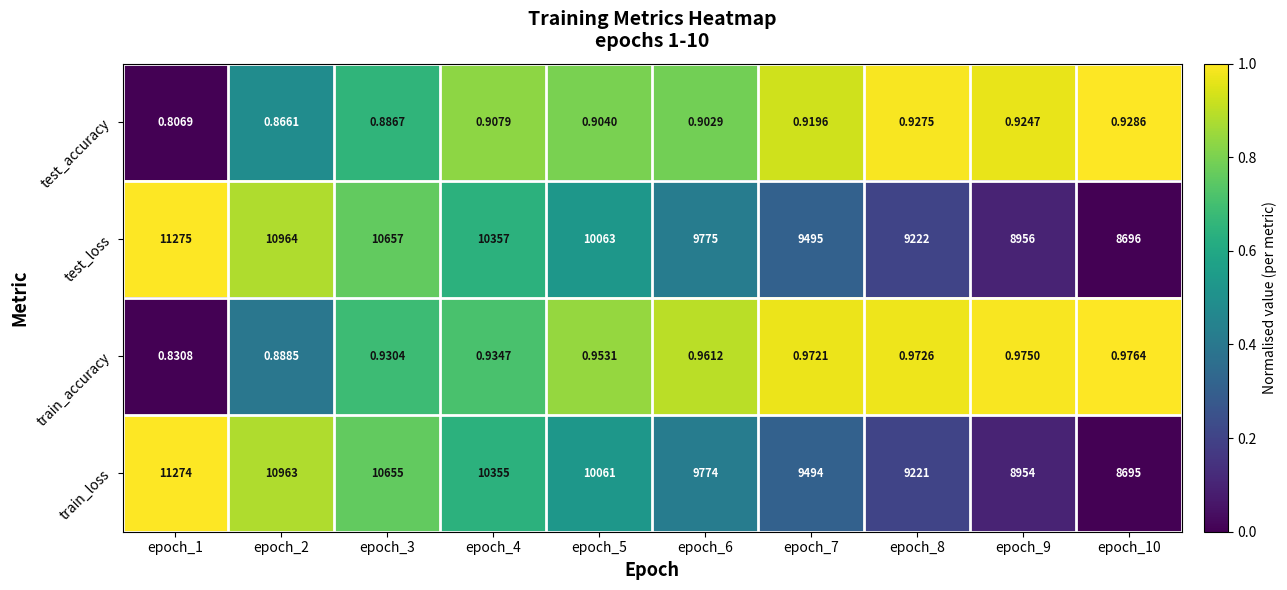

Which series has the largest total across all categories?

test_loss